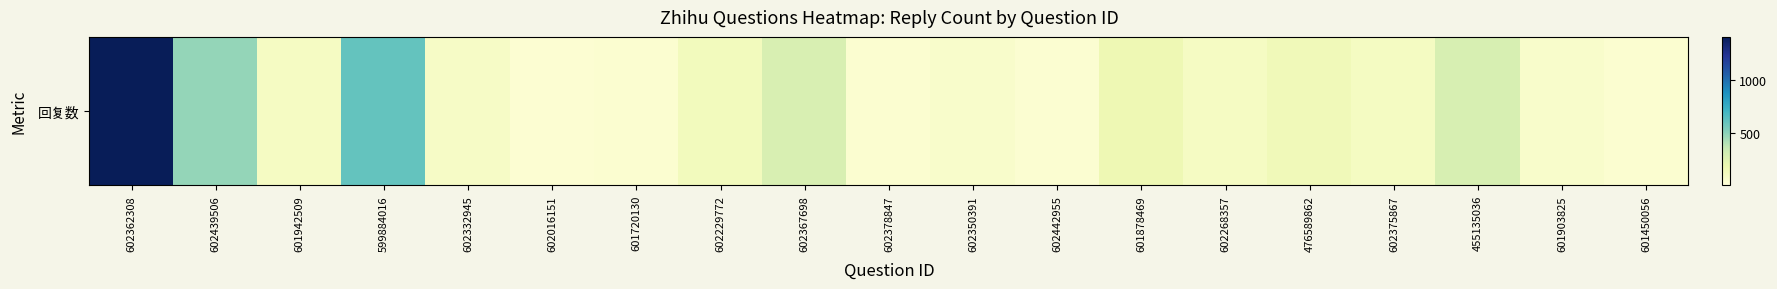

At which category does the chart reach its peak across all series?

602362308